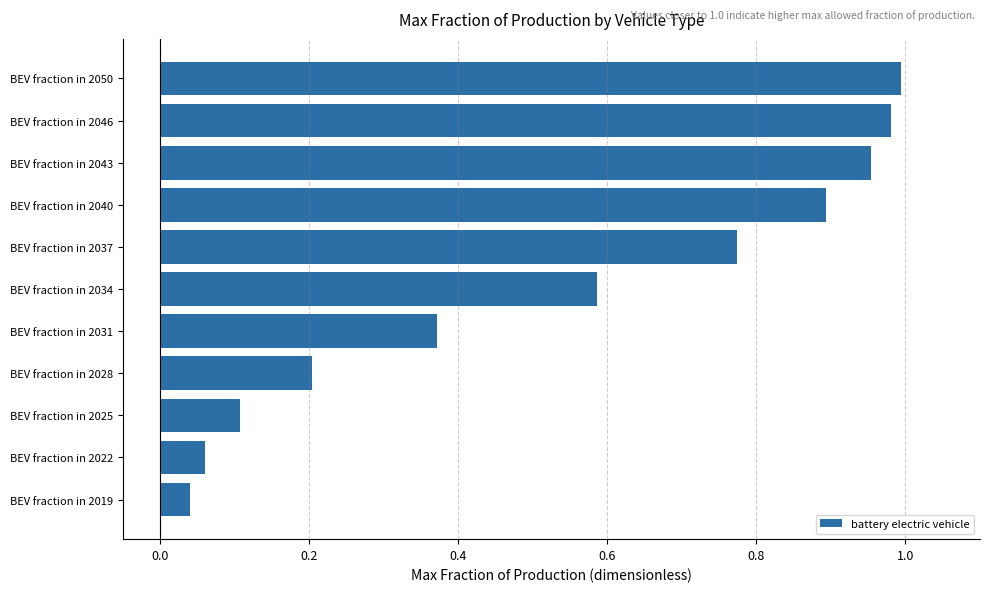

List the labels in order of value, largest first.

BEV fraction in 2050, BEV fraction in 2046, BEV fraction in 2043, BEV fraction in 2040, BEV fraction in 2037, BEV fraction in 2034, BEV fraction in 2031, BEV fraction in 2028, BEV fraction in 2025, BEV fraction in 2022, BEV fraction in 2019